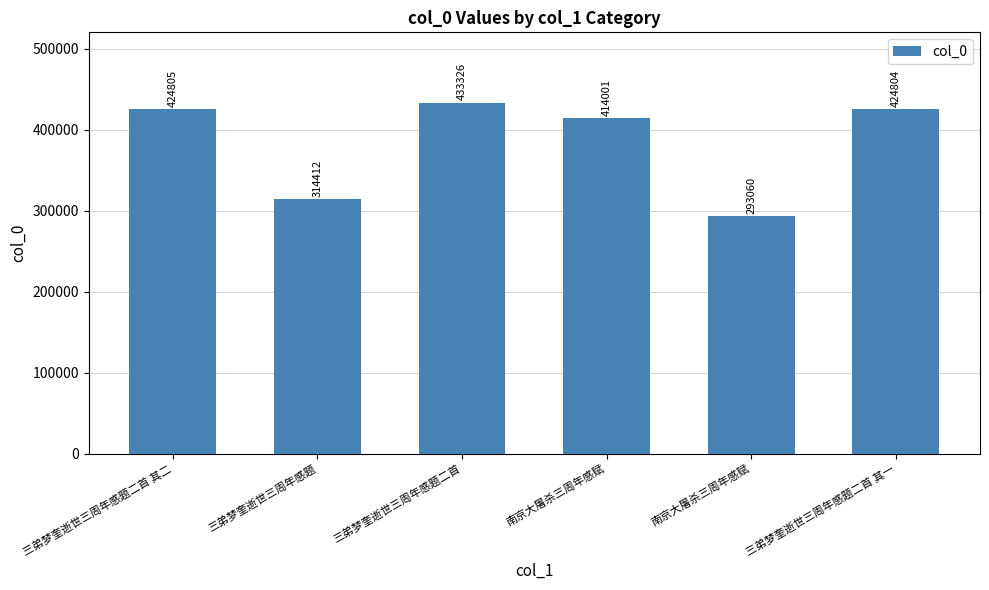

At which category does the chart reach its minimum across all series?

南京大屠杀三周年感赋